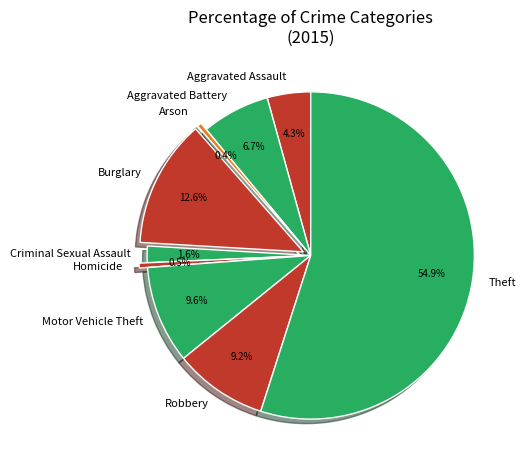

Approximately how many times larger is the value at Burglary compared to Aggravated Battery?

1.9